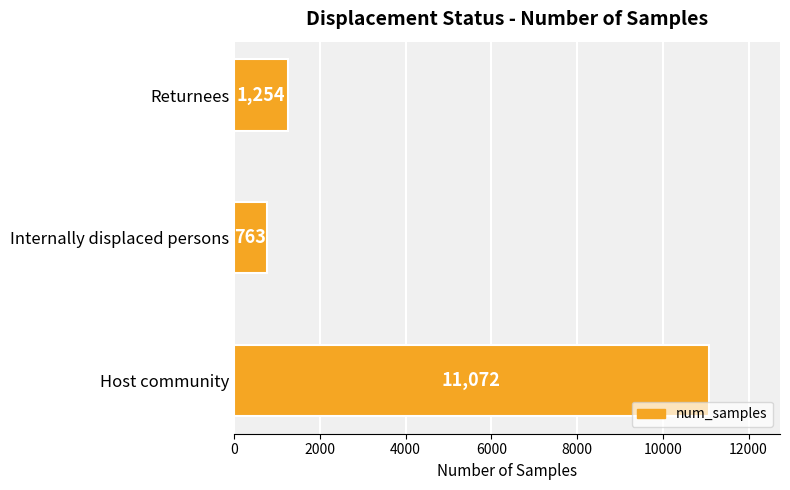

How many bars are there in total?

3